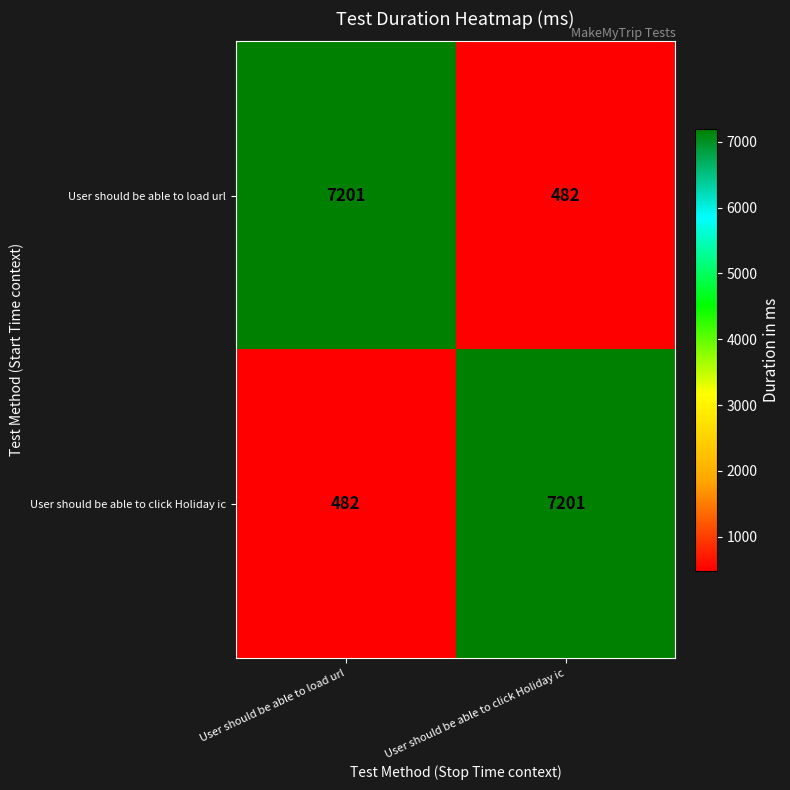

What is the difference between the highest and lowest values at User should be able to click Holiday ic?

6719